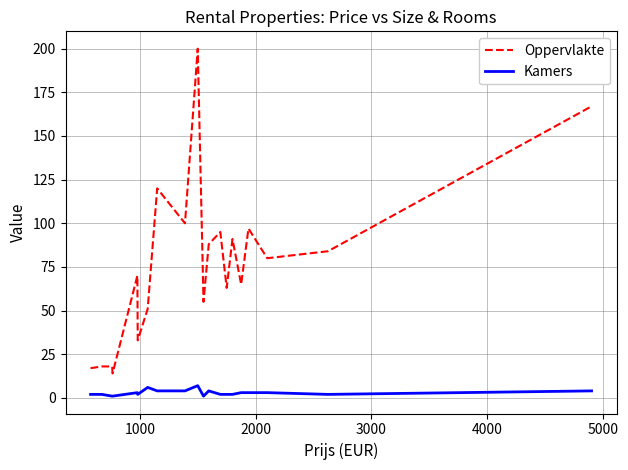

What are all the series names shown in the legend?

Oppervlakte, Kamers